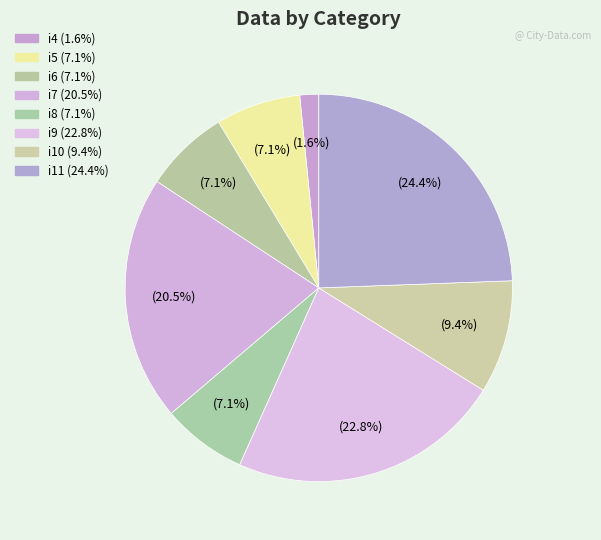

Rank the categories by value from highest to lowest.

i11, i9, i7, i10, i5, i6, i8, i4